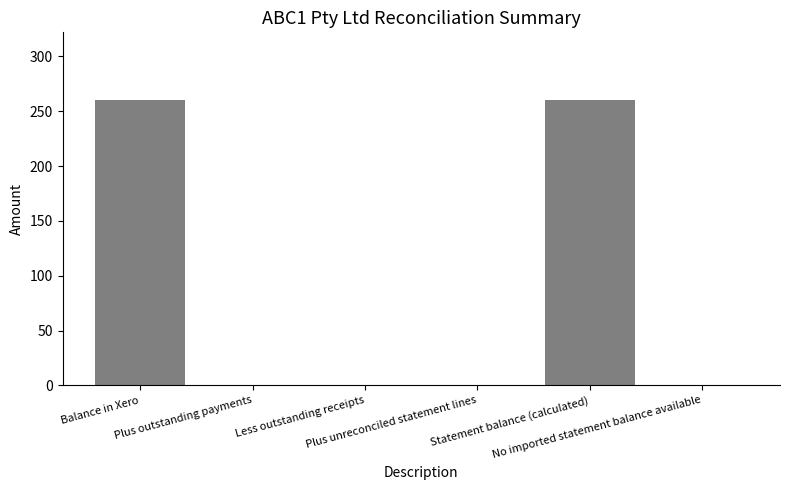

What is the greatest value displayed?

260